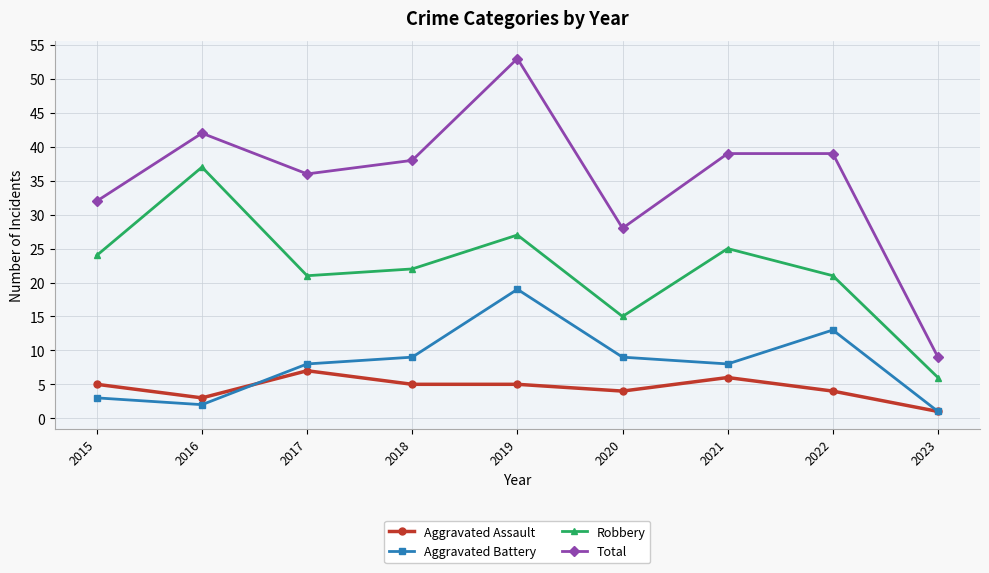

Does the chart display data point markers on the line(s)?

Yes